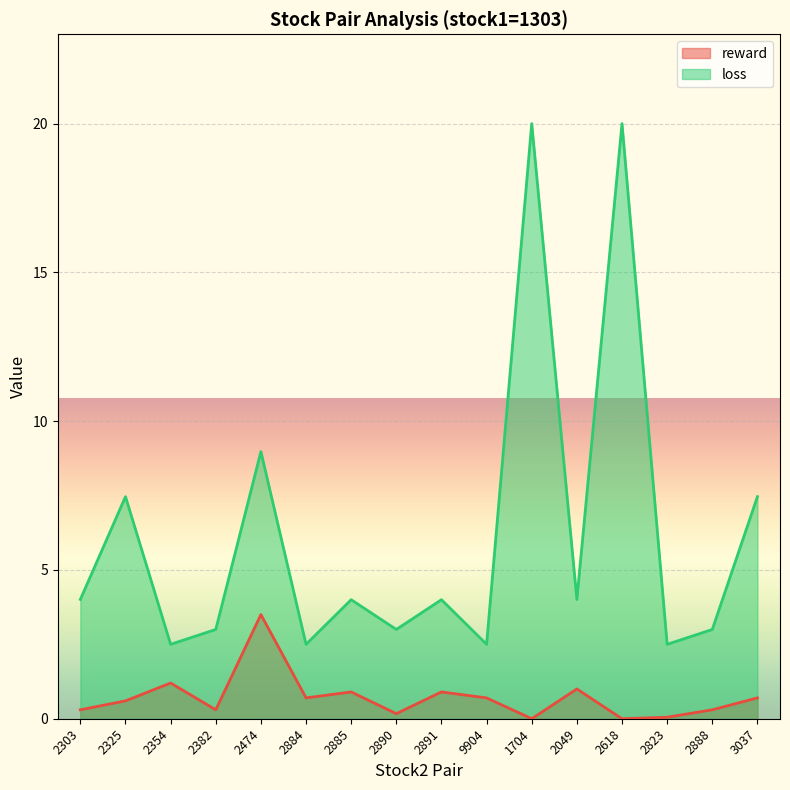

How many positive values are there?

14